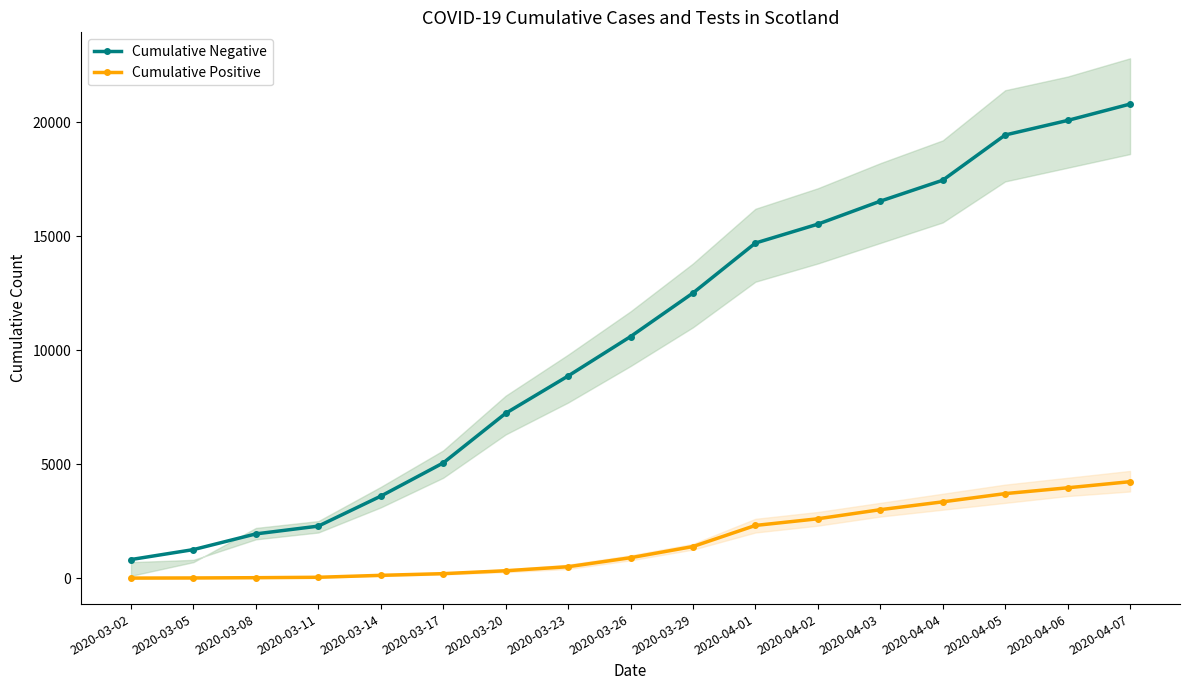

True or false: Cumulative Positive has more than 0 interior local peaks.

False